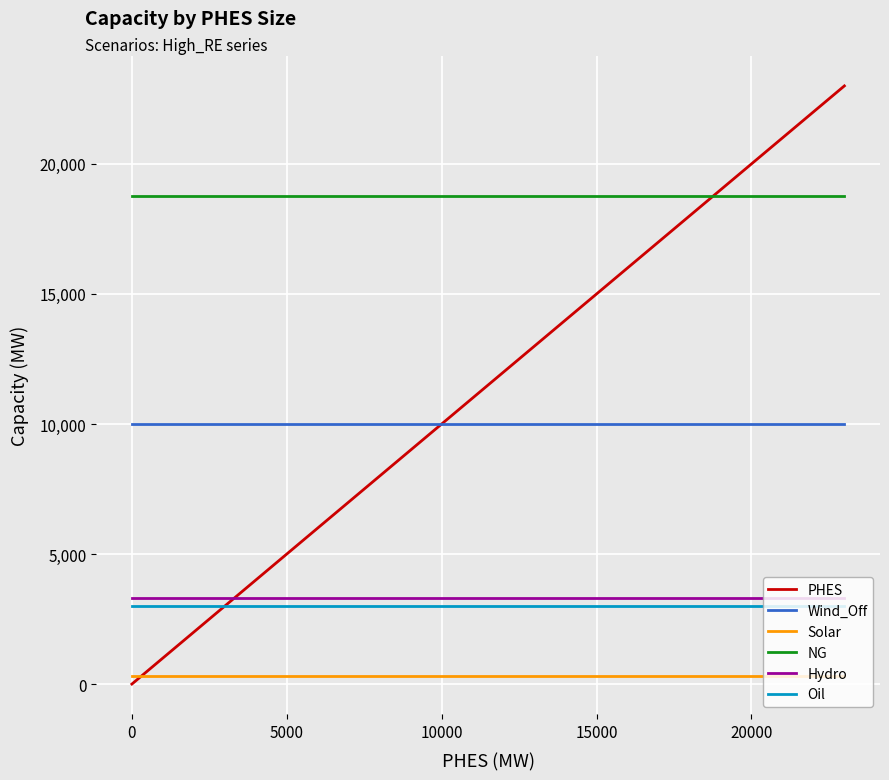

What is the maximum value for NG?

18750